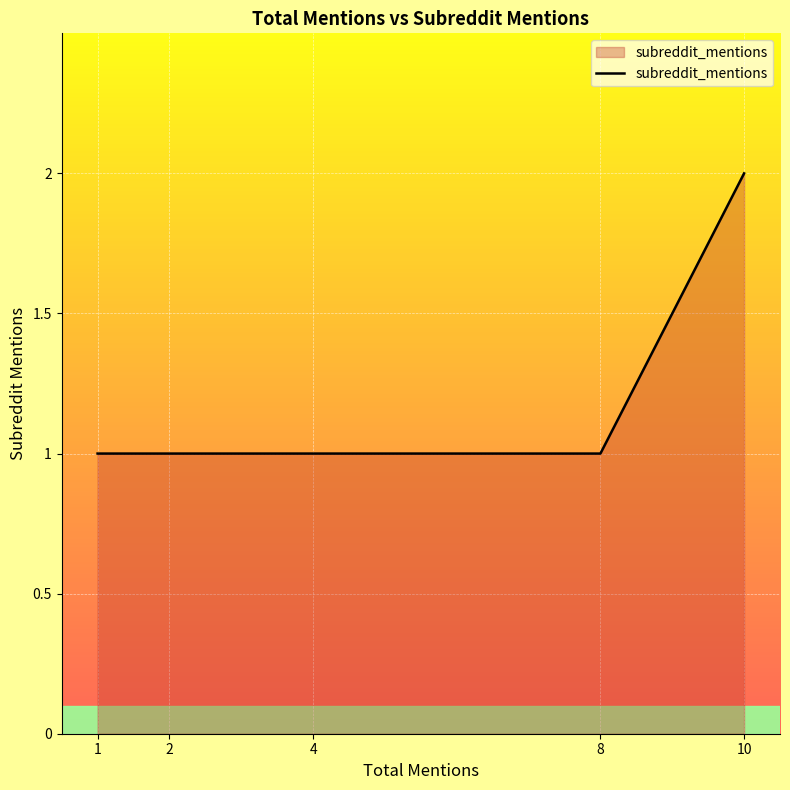

At which label is the value closest to 1?

1